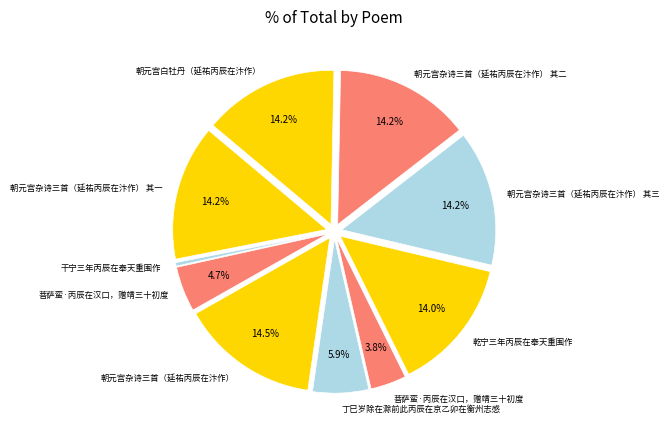

Rank the categories by value from lowest to highest.

干宁三年丙辰在奉天重围作, 菩萨蛮·丙辰在汉口，赠靖三十初度, 菩萨蛮·丙辰在汉口，赠靖三十初度, 丁巳岁除在滁前此丙辰在京乙卯在衡州志感, 乾宁三年丙辰在奉天重围作, 朝元宫白牡丹（延祐丙辰在汴作）, 朝元宫杂诗三首（延祐丙辰在汴作） 其一, 朝元宫杂诗三首（延祐丙辰在汴作） 其二, 朝元宫杂诗三首（延祐丙辰在汴作） 其三, 朝元宫杂诗三首（延祐丙辰在汴作）